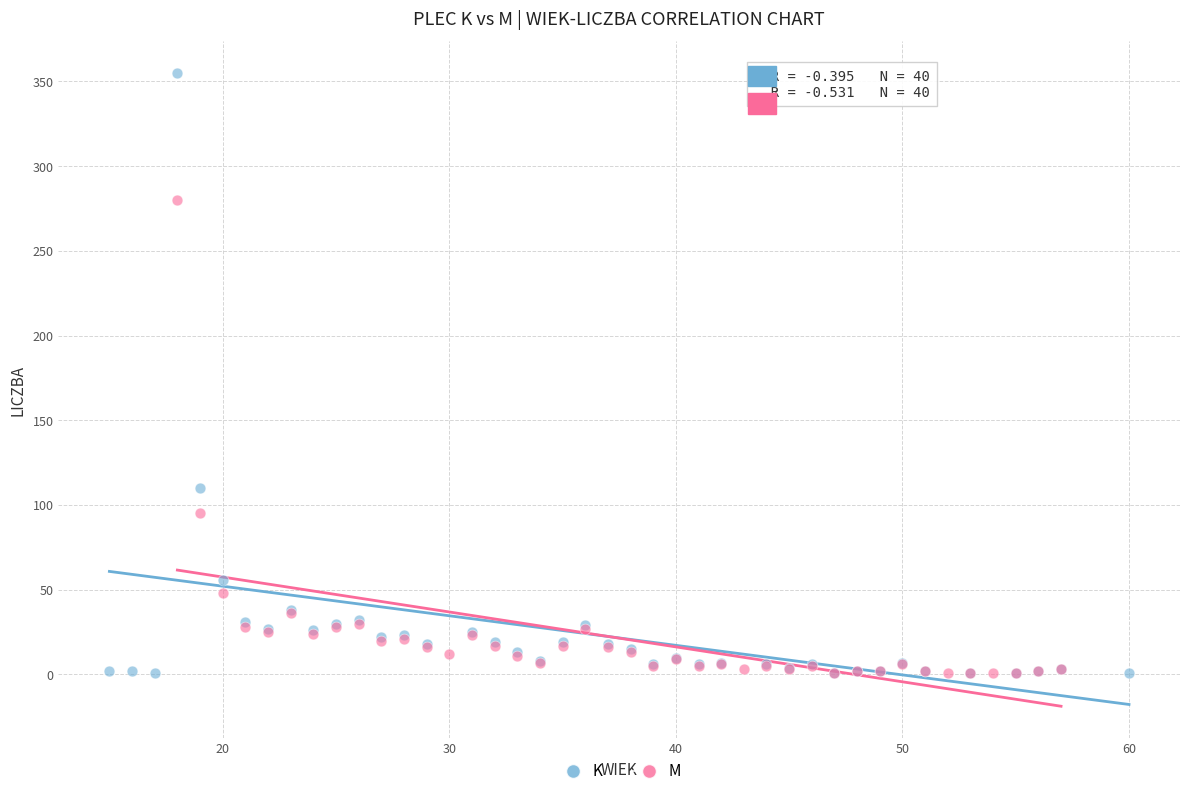

Which series has the widest spread of Y values?

K